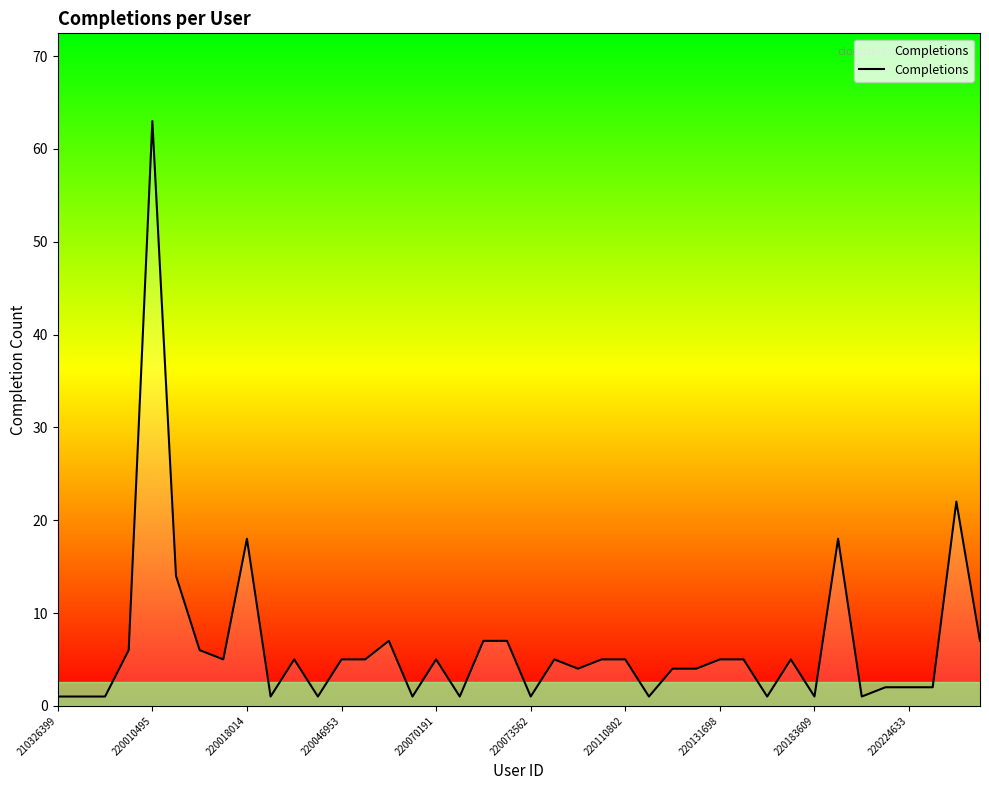

True or false: the data has more than 0 interior local peaks.

True